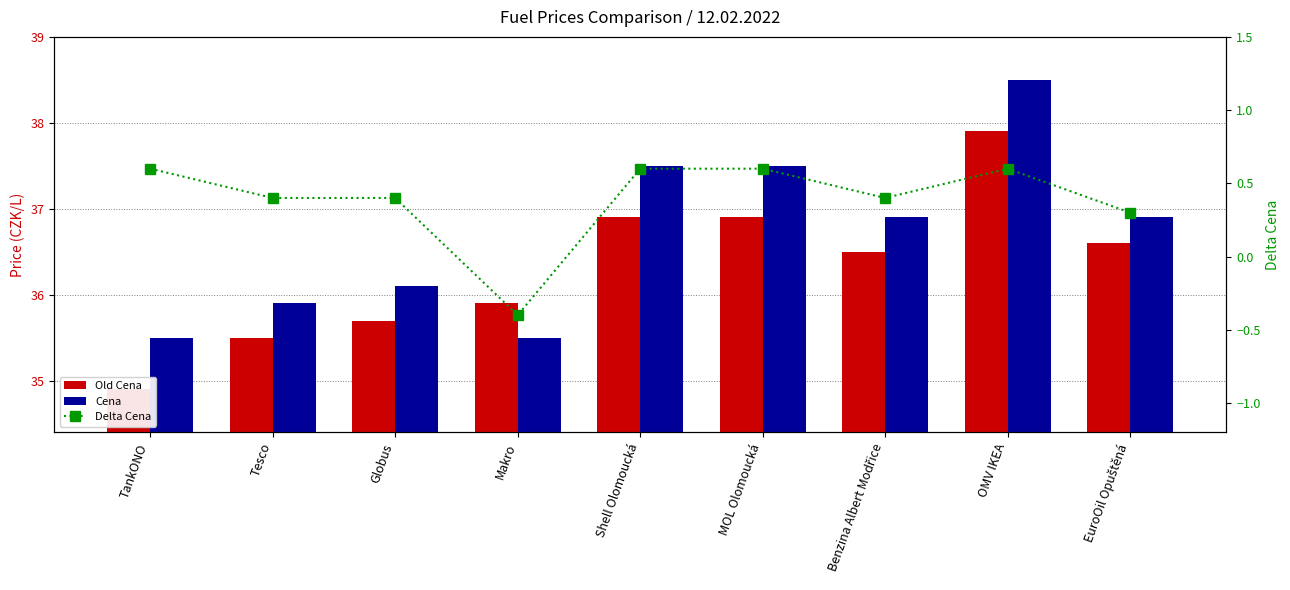

What is the sum of all Cena values?

330.3